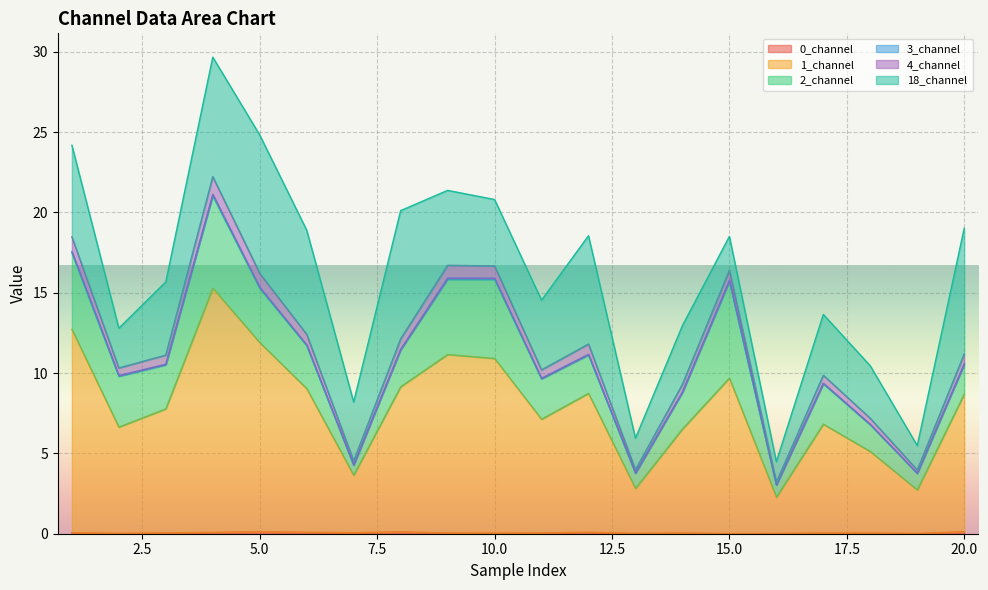

What is the average value of the 0_channel series?

0.1